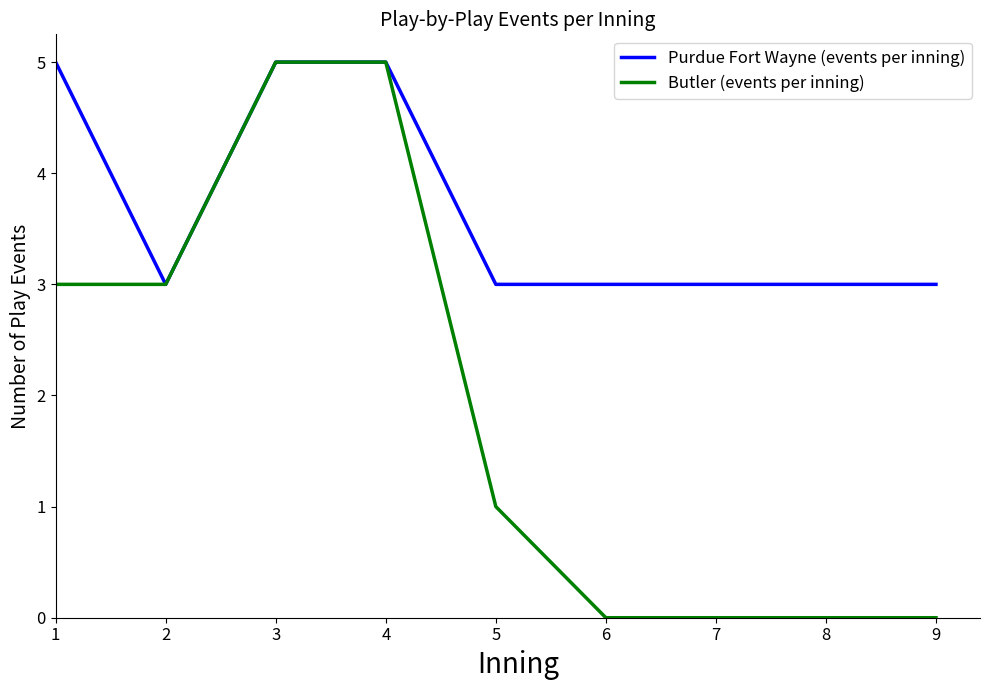

How many lines are shown in the chart?

2